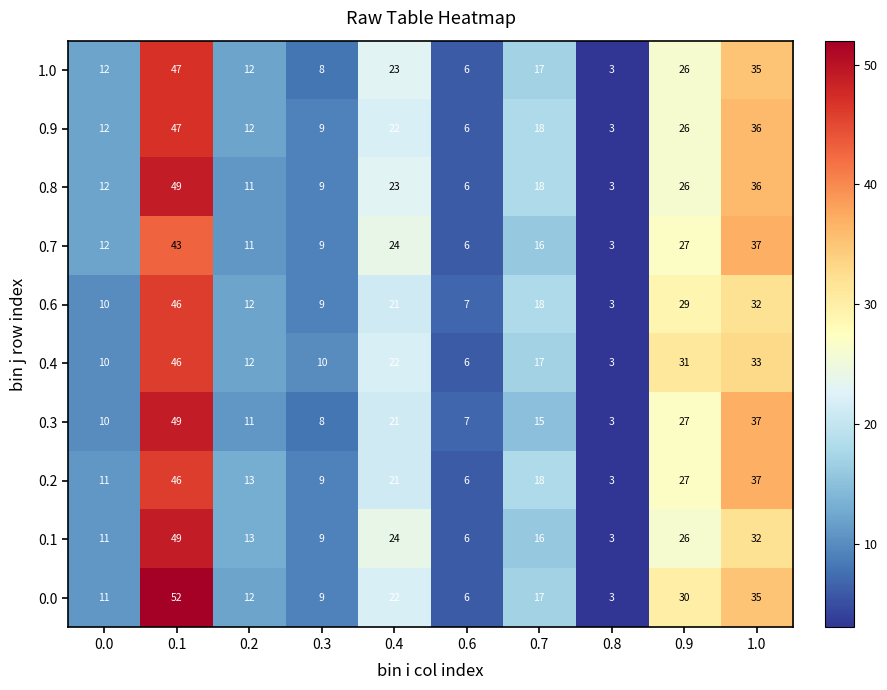

Which series changed the most between 0.2 and 0.9?

0.4